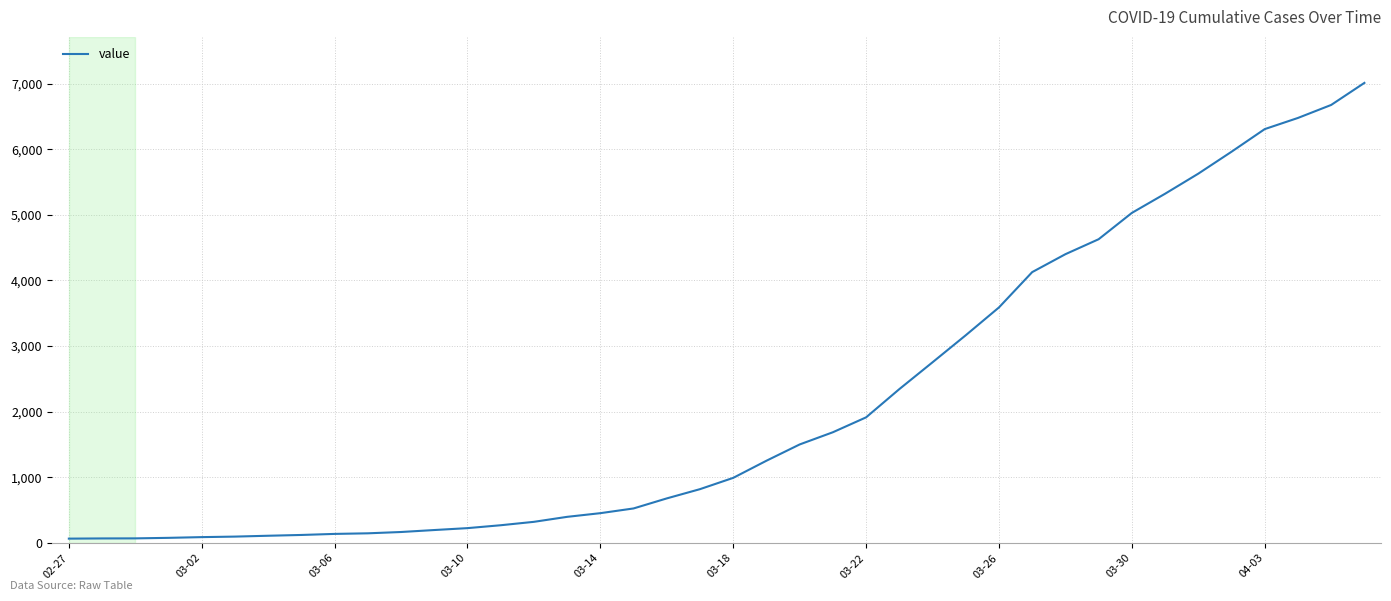

What is the difference between the maximum and minimum values?

6944